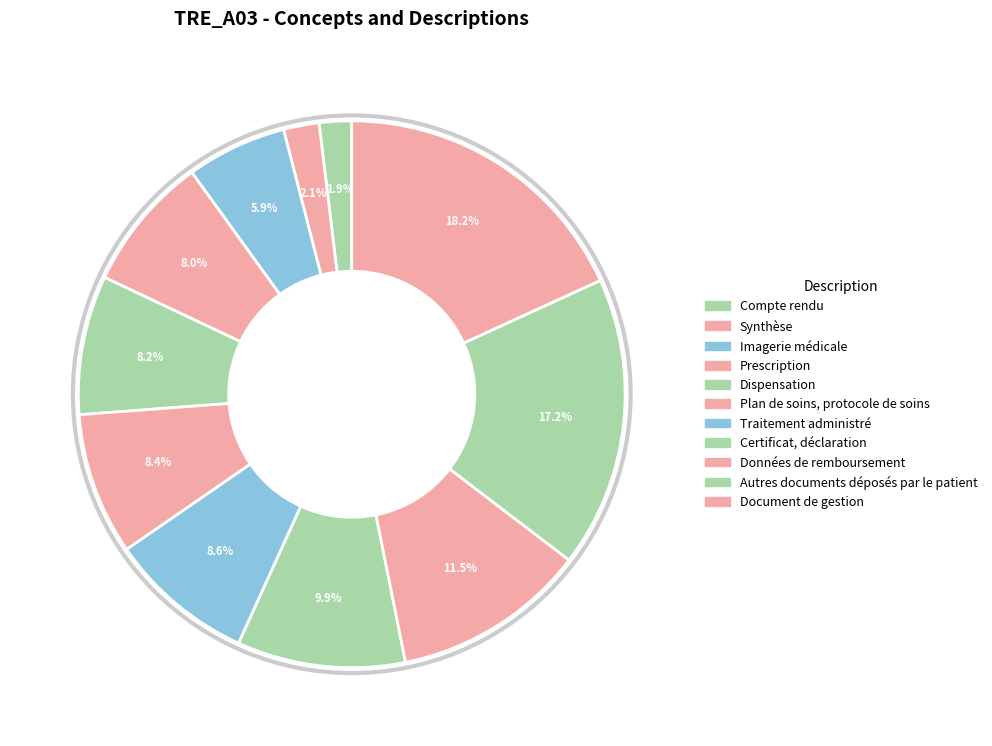

Approximately how many times larger is the value at Imagerie médicale compared to Certificat, déclaration?

0.6